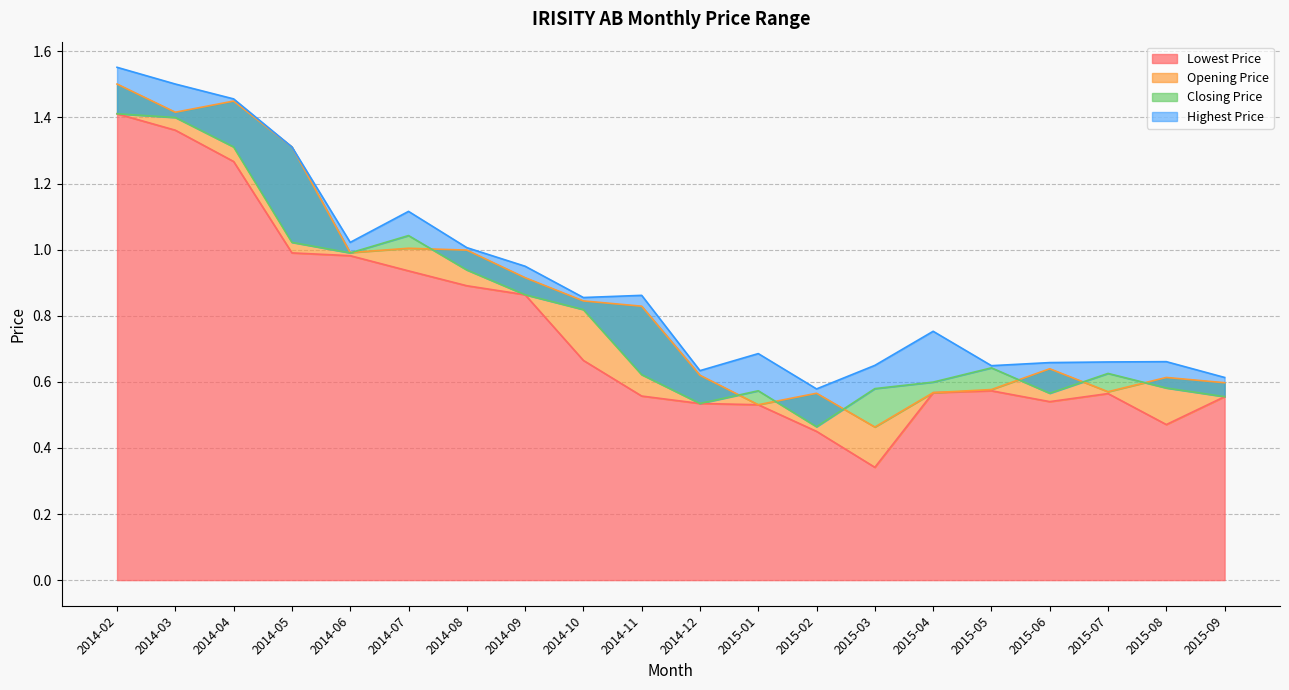

Rank the categories by Highest Price value from lowest to highest.

2015-02, 2015-09, 2014-12, 2015-05, 2015-03, 2015-06, 2015-07, 2015-08, 2015-01, 2015-04, 2014-10, 2014-11, 2014-09, 2014-08, 2014-06, 2014-07, 2014-05, 2014-04, 2014-03, 2014-02